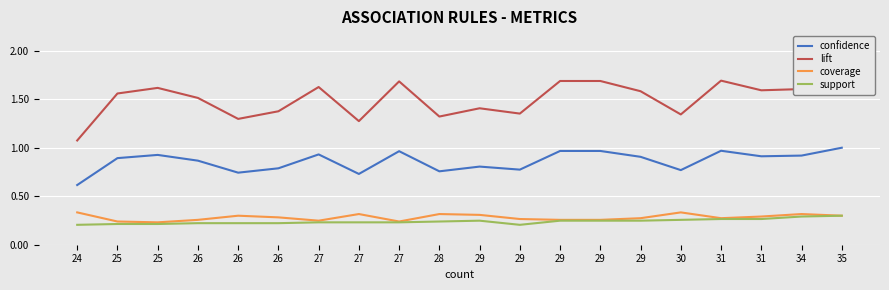

At which category does the chart reach its minimum across all series?

24